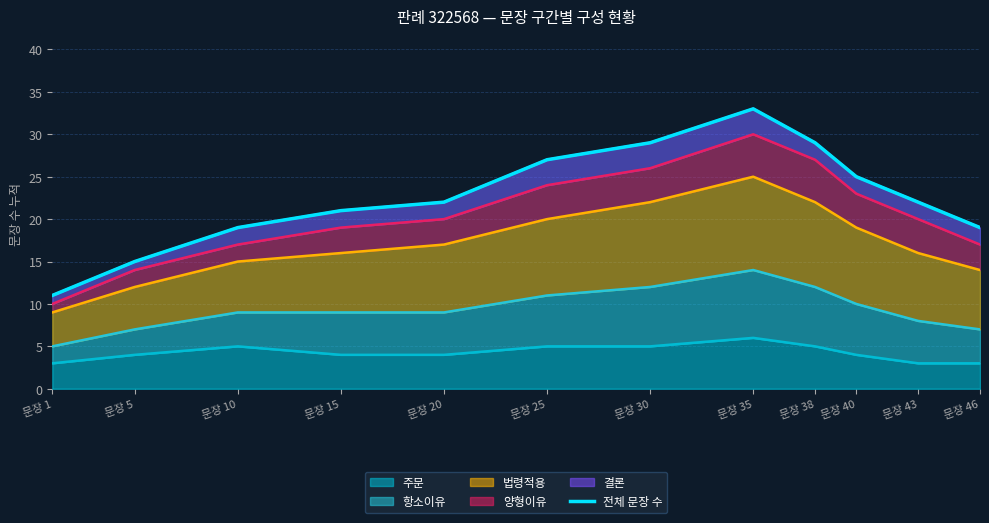

Is it true that the value at 문장 43 is 14?

False